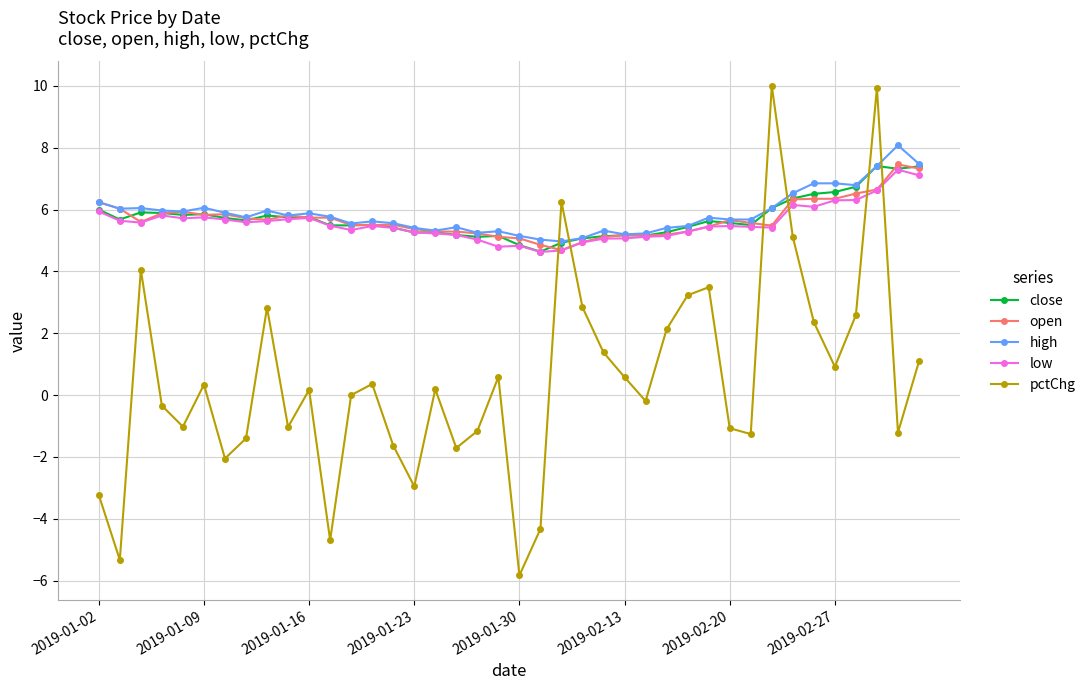

How many lines are shown in the chart?

5